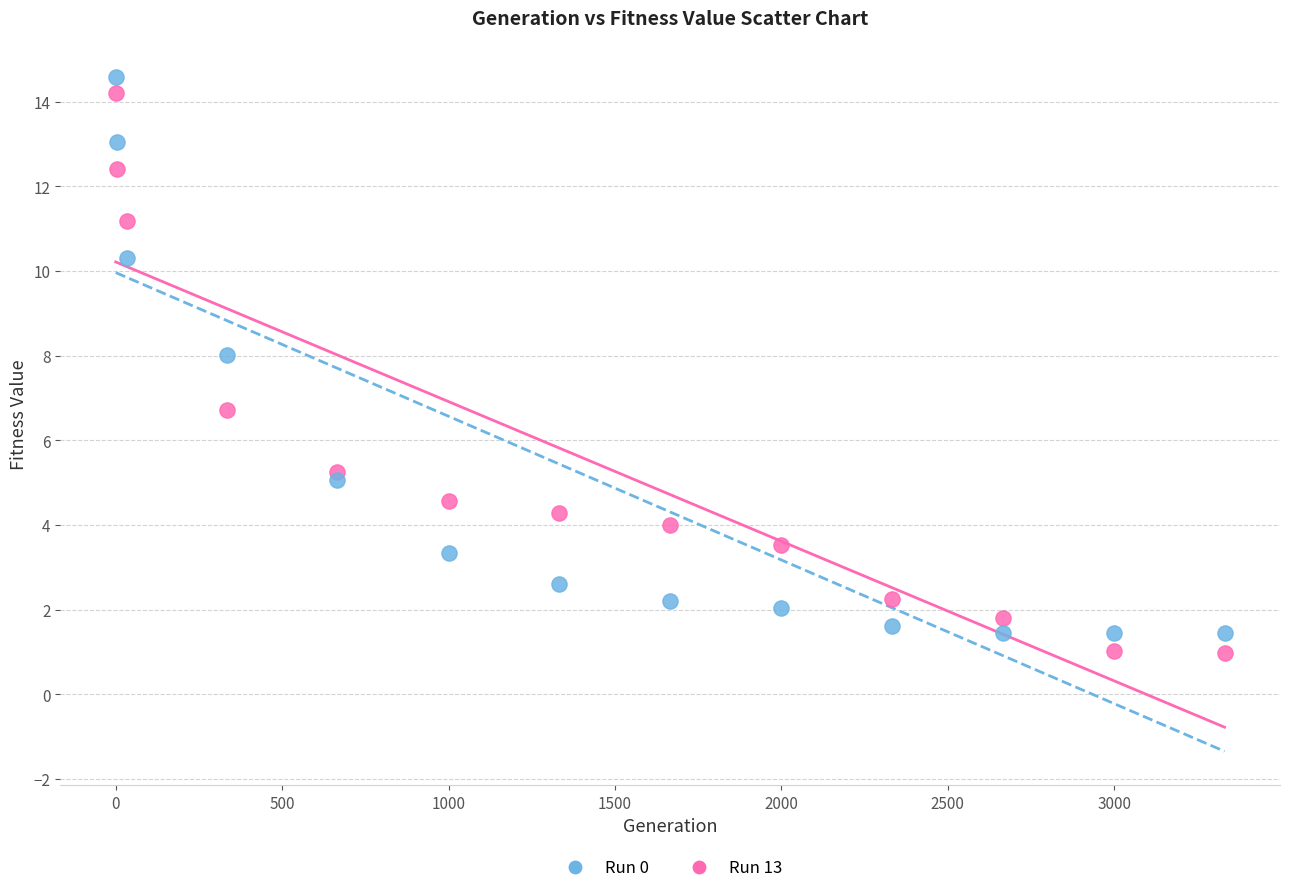

Across all data points, what is the range of X values (max minus min)?

3332.0